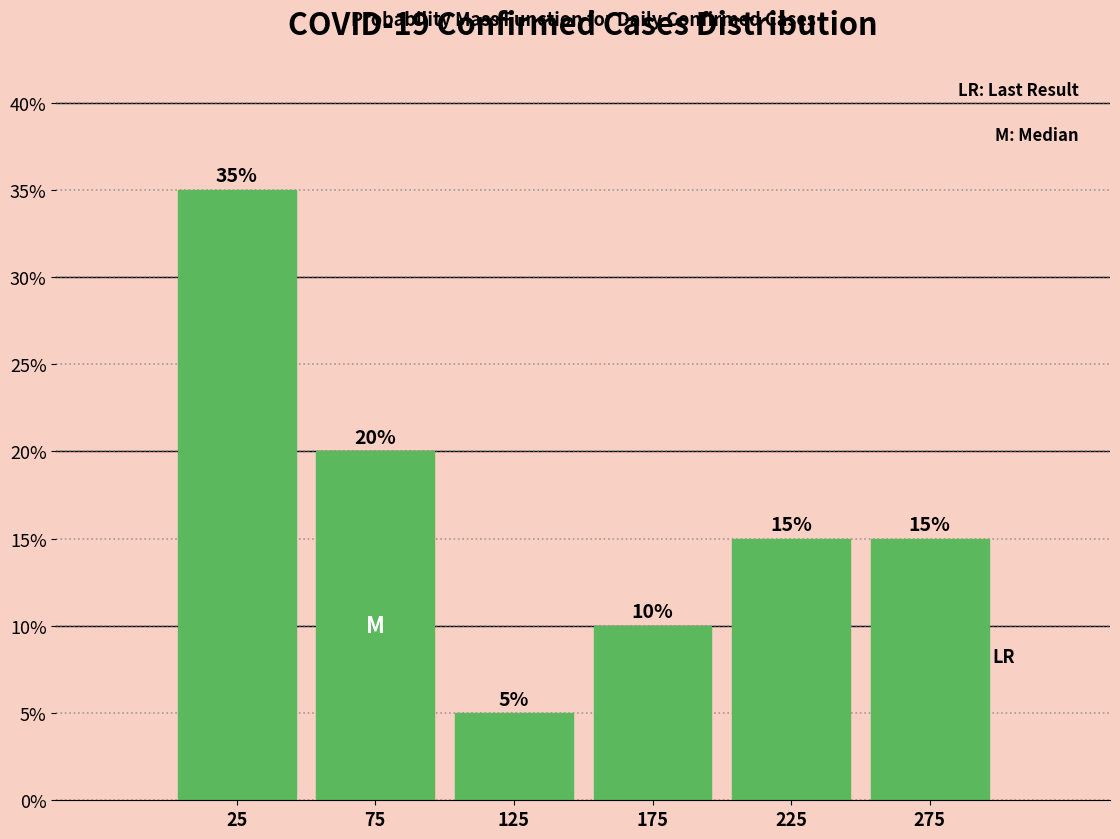

Does the chart contain any negative values?

No